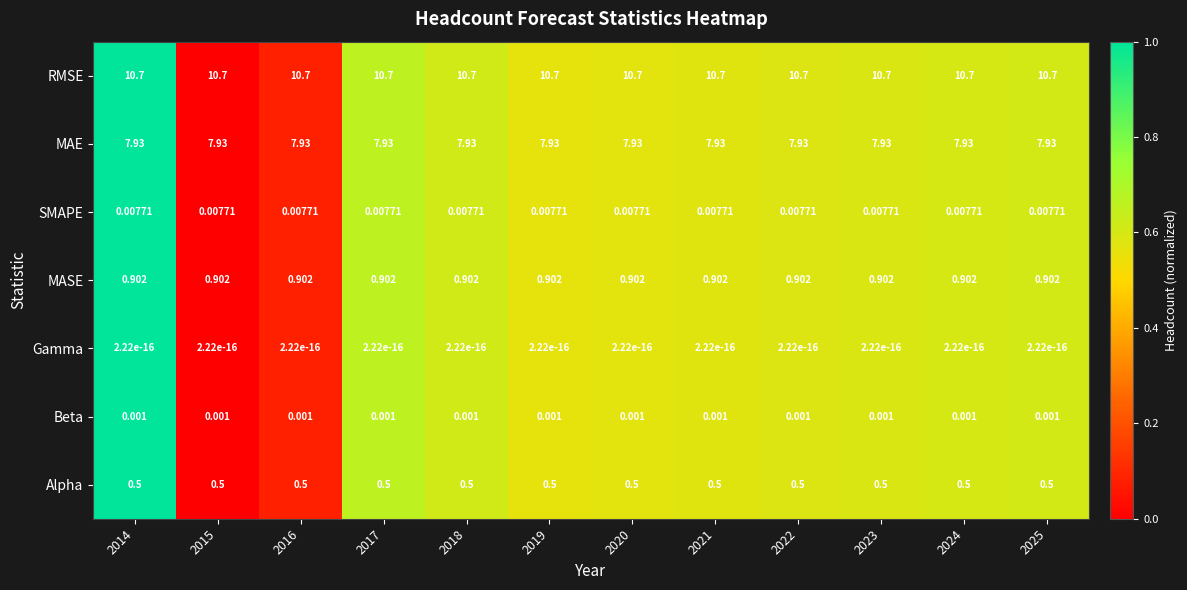

Which series has the largest total across all categories?

RMSE